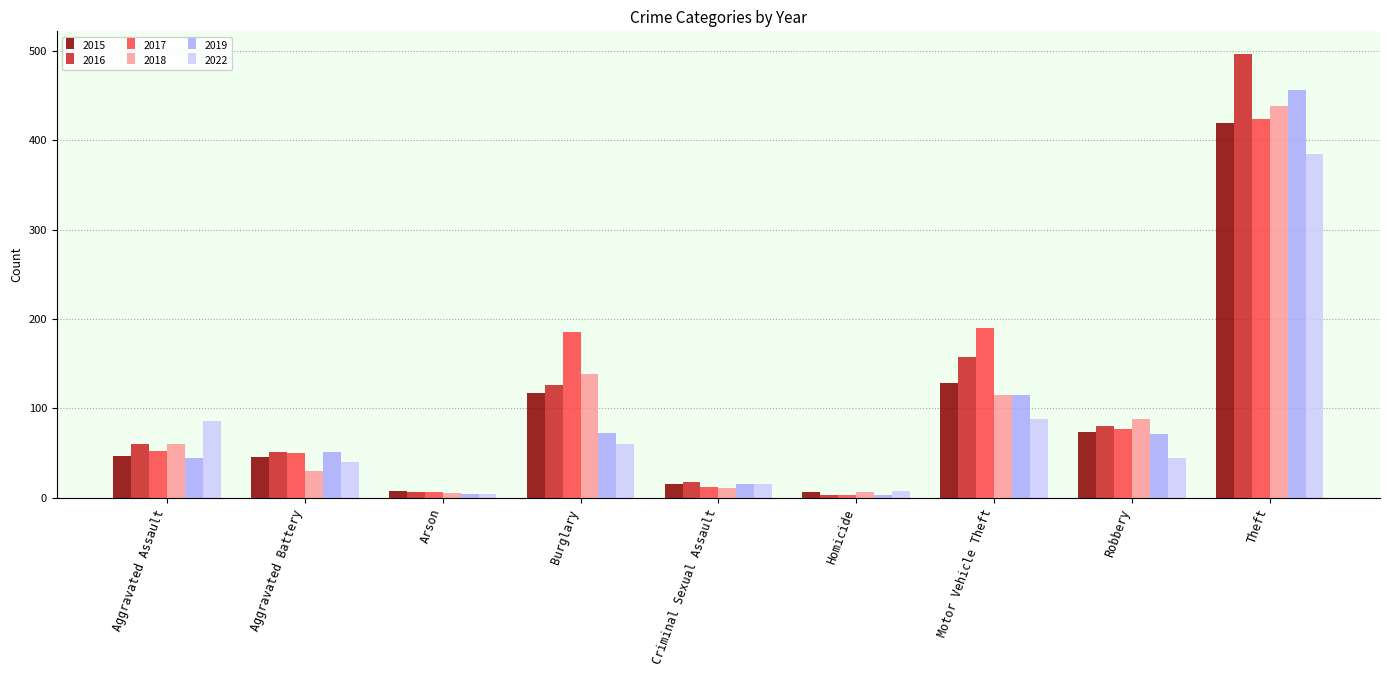

What is the maximum value for 2016?

497